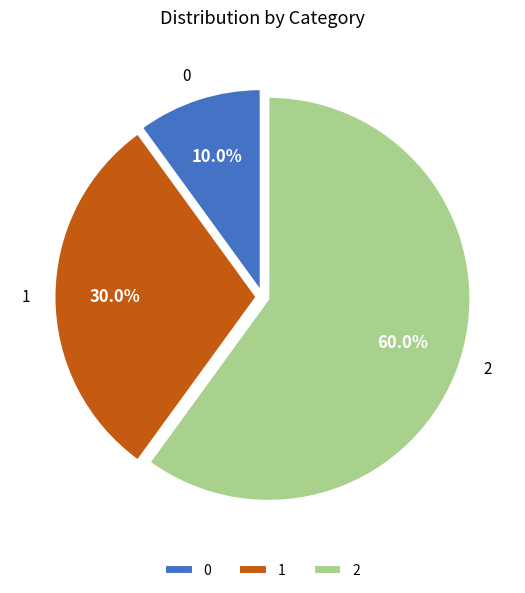

To the nearest percent, what is the combined percentage of 1 and 0?

40%